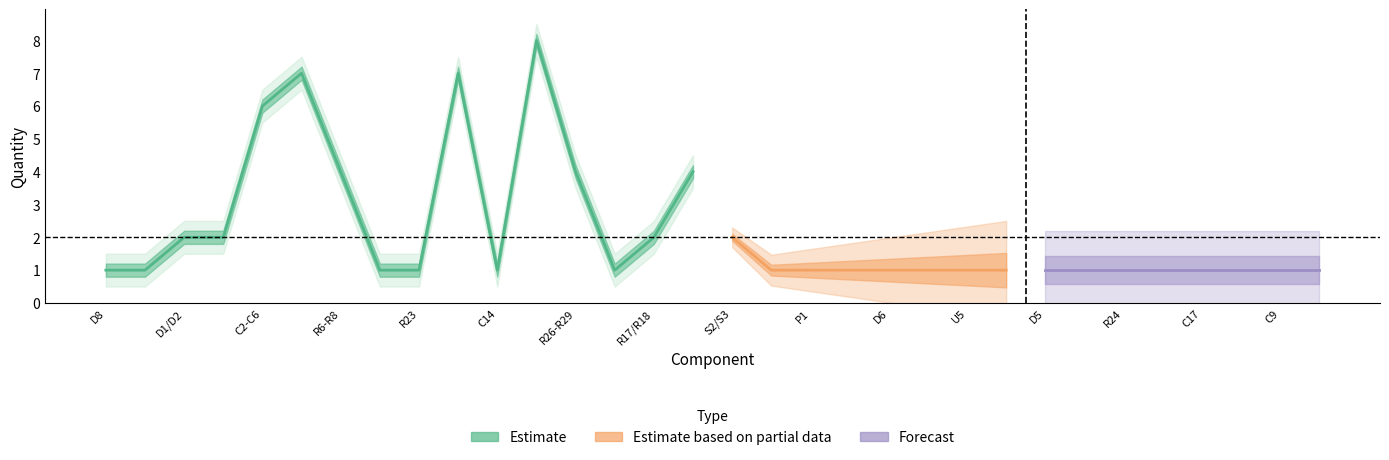

What is the minimum value shown in the chart?

1